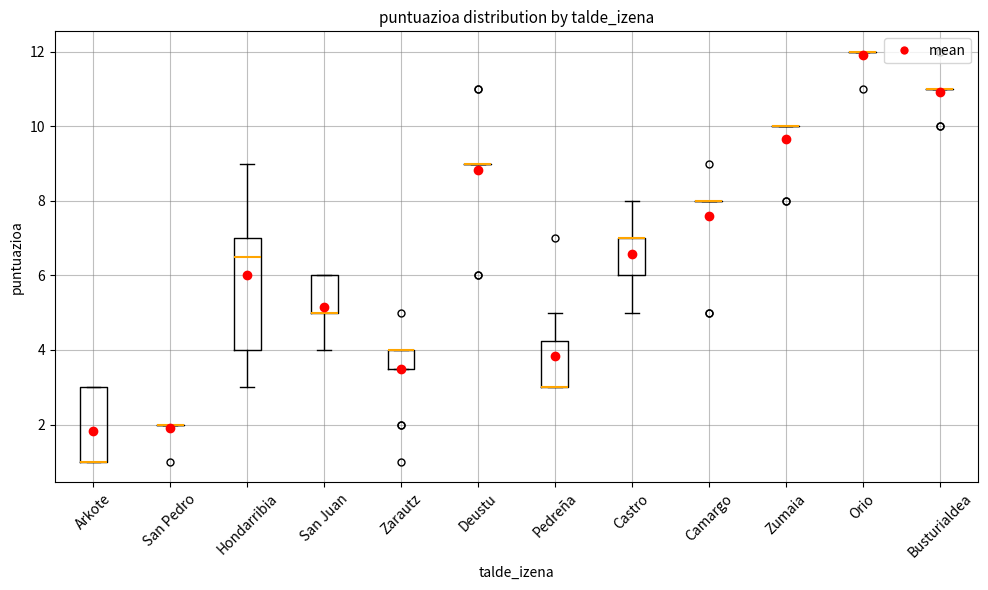

Reading left to right, transcribe this box plot: for each box, give where its median line is, the range the box spans, and where its two whiskers end, as read against the y-axis. The values are not printed on the chart, so give them approximately, as read against the axis.

Arkote: median 1.0 (drawn on the box's lower edge), box 1.0 to 3.0, whiskers 1.0 to 3.0
San Pedro: box collapsed to a line at 2.0, whiskers 2.0 to 2.0
Hondarribia: median 6.6, box 4.0 to 7.0, whiskers 3.0 to 9.0
San Juan: median 5.0 (drawn on the box's lower edge), box 5.0 to 6.0, whiskers 4.0 to 6.0
Zarautz: median 4.0 (drawn on the box's upper edge), box 3.6 to 4.0, whiskers 3.6 to 4.0
Deustu: box collapsed to a line at 9.0, whiskers 9.0 to 9.0
Pedreña: median 3.0 (drawn on the box's lower edge), box 3.0 to 4.2, whiskers 3.0 to 5.0
Castro: median 7.0 (drawn on the box's upper edge), box 6.0 to 7.0, whiskers 5.0 to 8.0
Camargo: box collapsed to a line at 8.0, whiskers 8.0 to 8.0
Zumaia: box collapsed to a line at 10.0, whiskers 10.0 to 10.0
Orio: box collapsed to a line at 12.0, whiskers 12.0 to 12.0
Busturialdea: box collapsed to a line at 11.0, whiskers 11.0 to 11.0